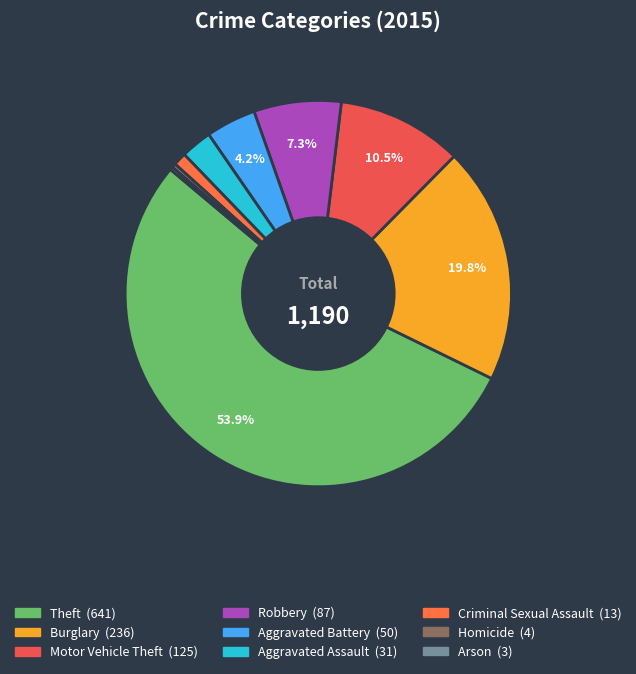

Which category has the biggest portion of the pie?

Theft